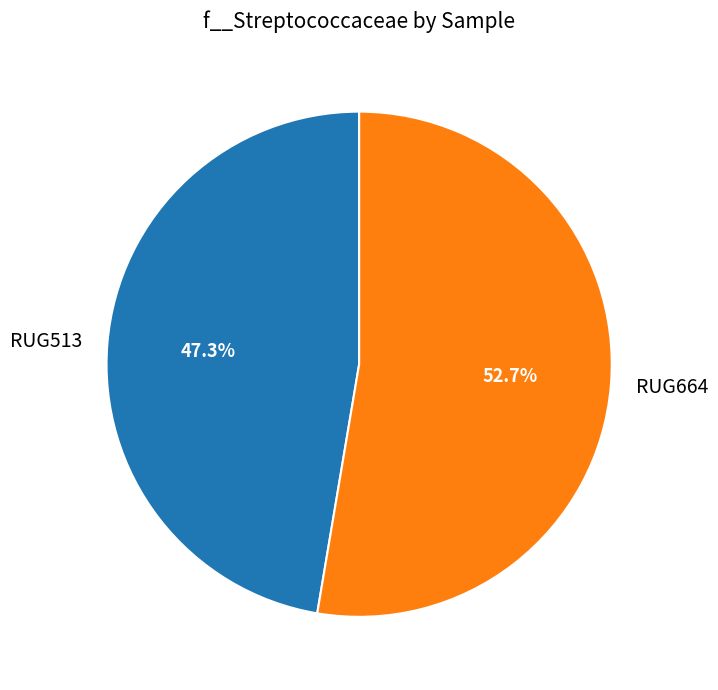

Does RUG664 account for over 50% of the chart?

Yes